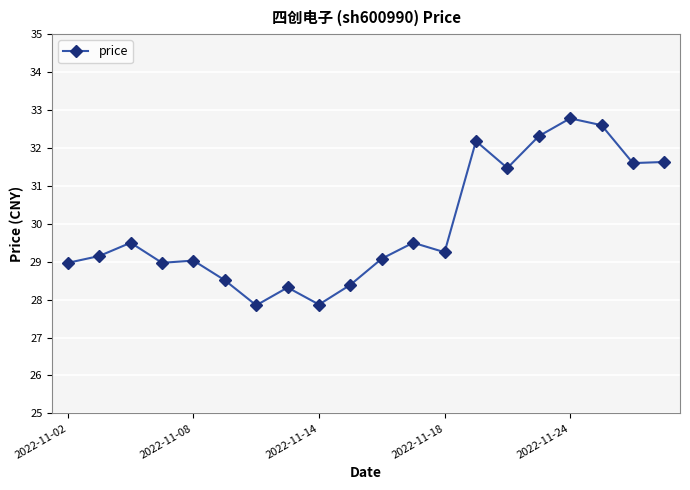

What is the value of the 14th point from the left?

32.2